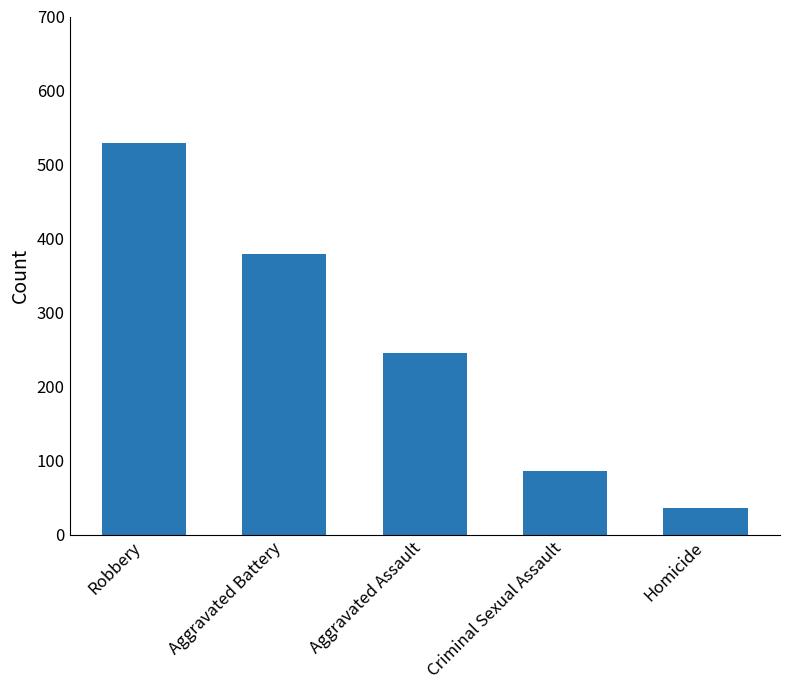

What is the label of the 2nd bar from the left?

Aggravated Battery